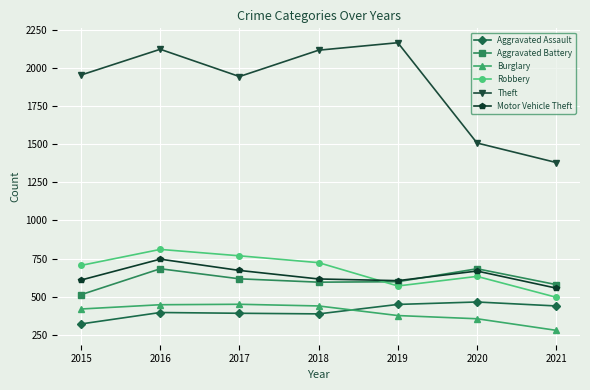

What is the value of the Aggravated Battery point at the 1st from the left?

513